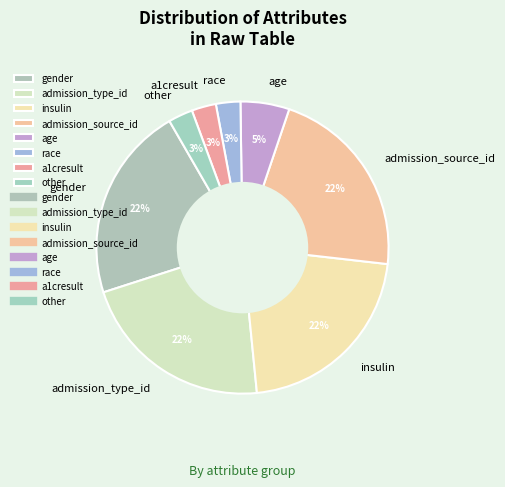

How many slices are in this pie chart?

8